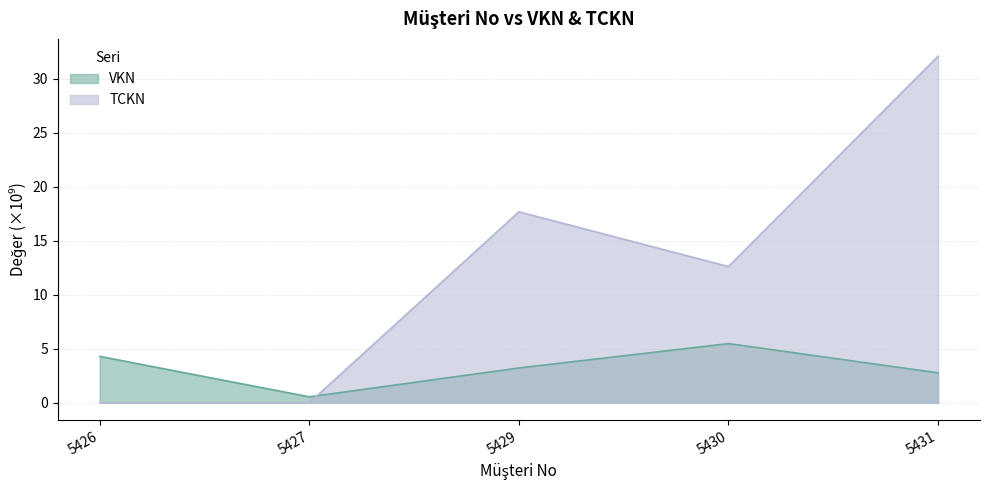

What is the average value of the VKN series?

3.3